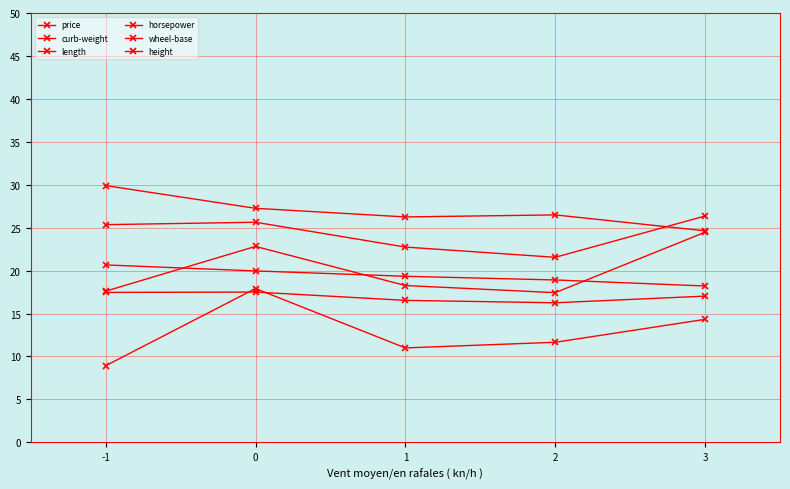

Is the value of horsepower at 3 greater than the value of wheel-base at -1?

Yes